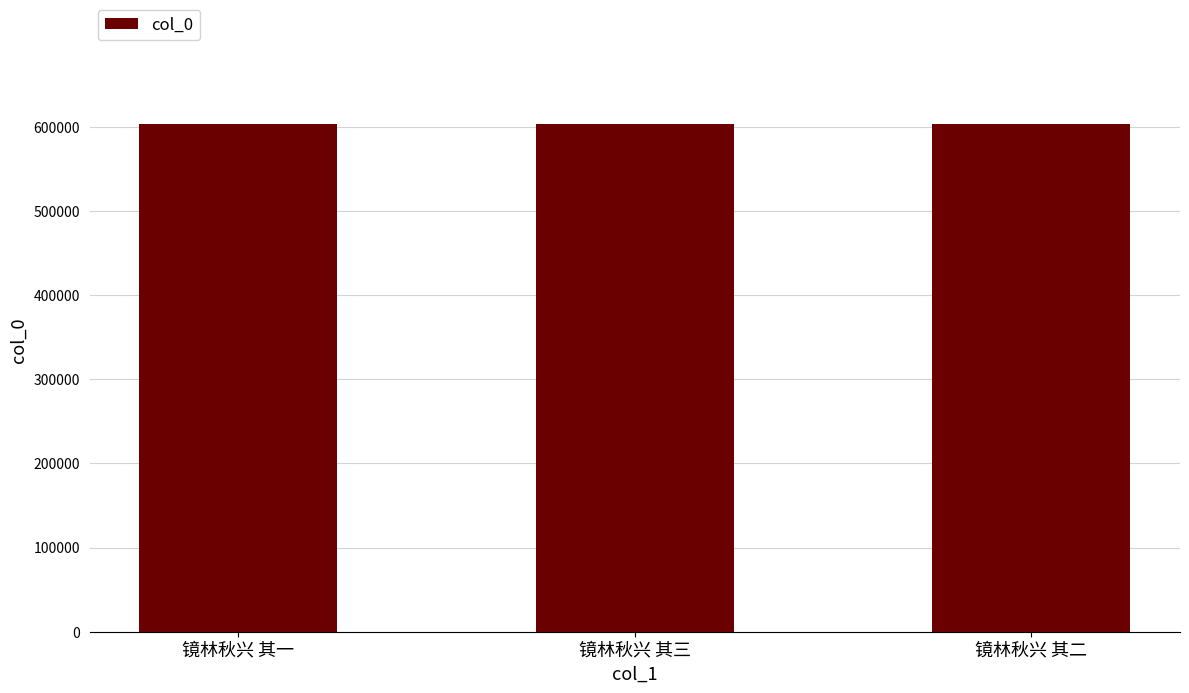

What is the ratio of the value at 镜林秋兴 其一 to the value at 镜林秋兴 其二?

1.0